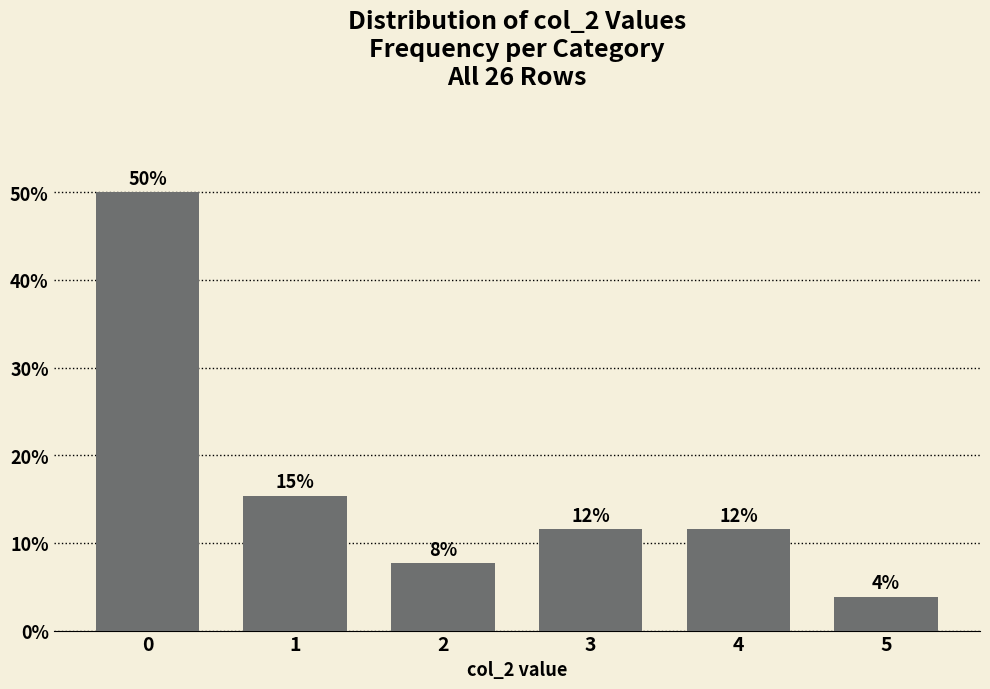

Are the bars horizontal?

No